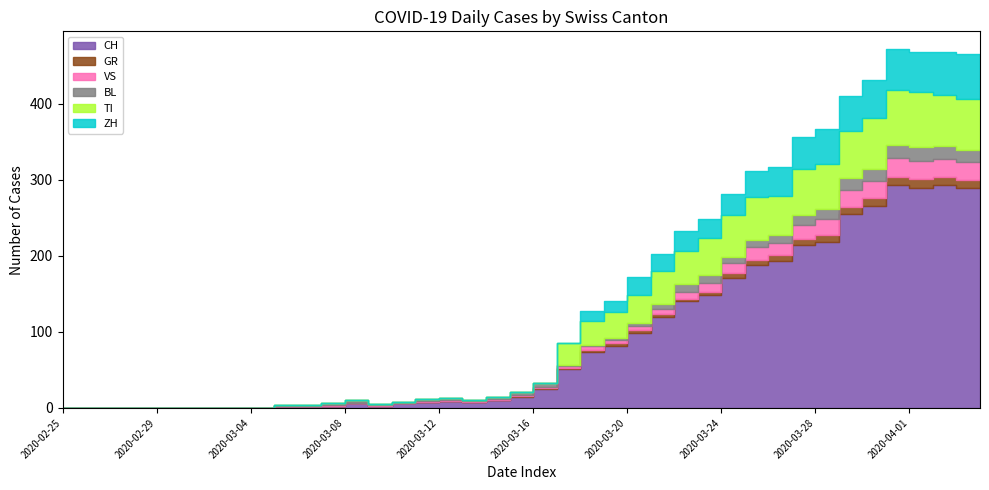

Is the value of ZH at 2020-03-24 greater than the value of VS at 2020-03-16?

Yes